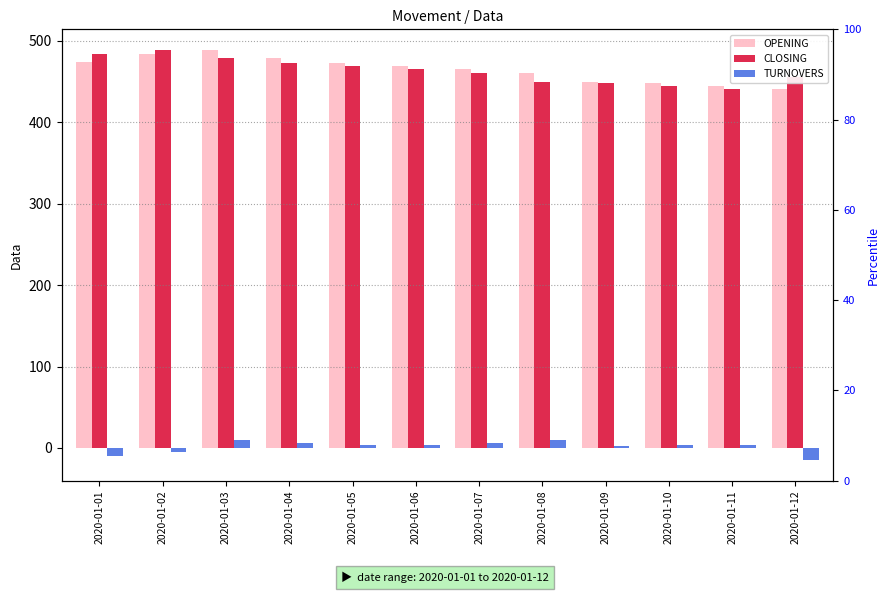

What is the sum of the TURNOVERS values at 2020-01-12 and 2020-01-07?

-9